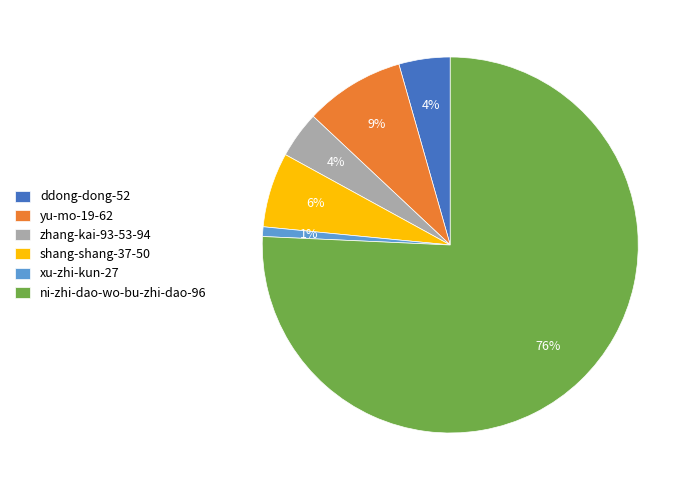

Which slice represents more than half of the pie?

ni-zhi-dao-wo-bu-zhi-dao-96